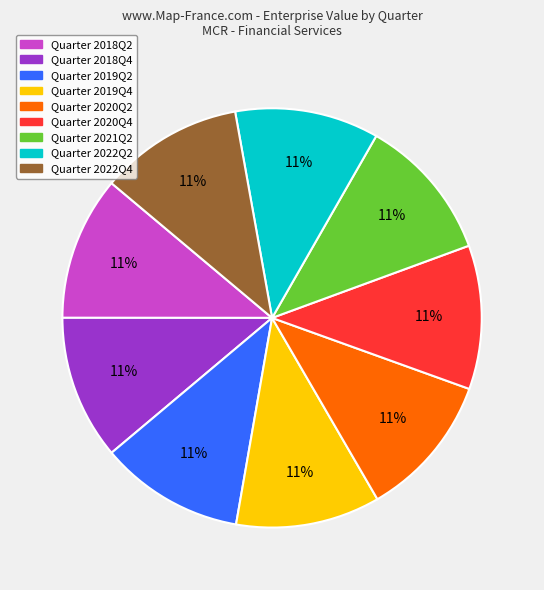

Is there any slice that represents more than half of the pie?

No